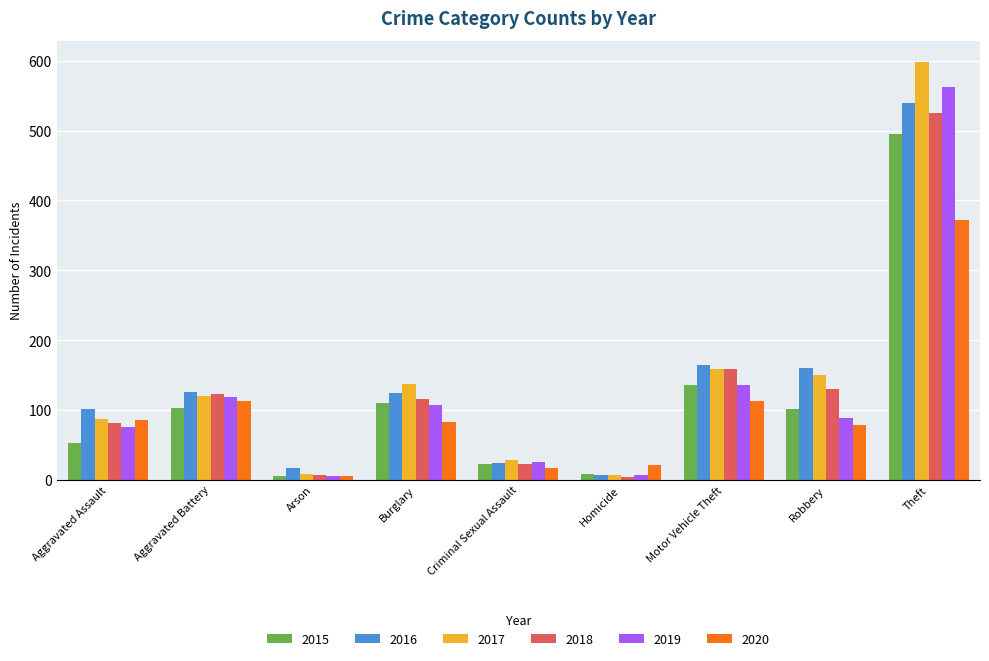

Which series changed the most between Criminal Sexual Assault and Homicide?

2017